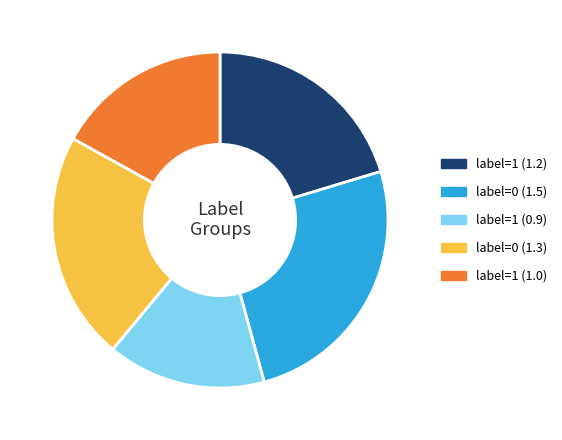

Is there any slice that represents more than half of the pie?

No